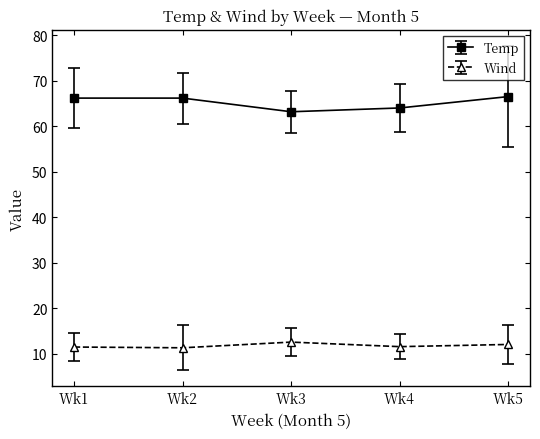

What is the difference between the maximum and minimum values in the Temp series?

3.3